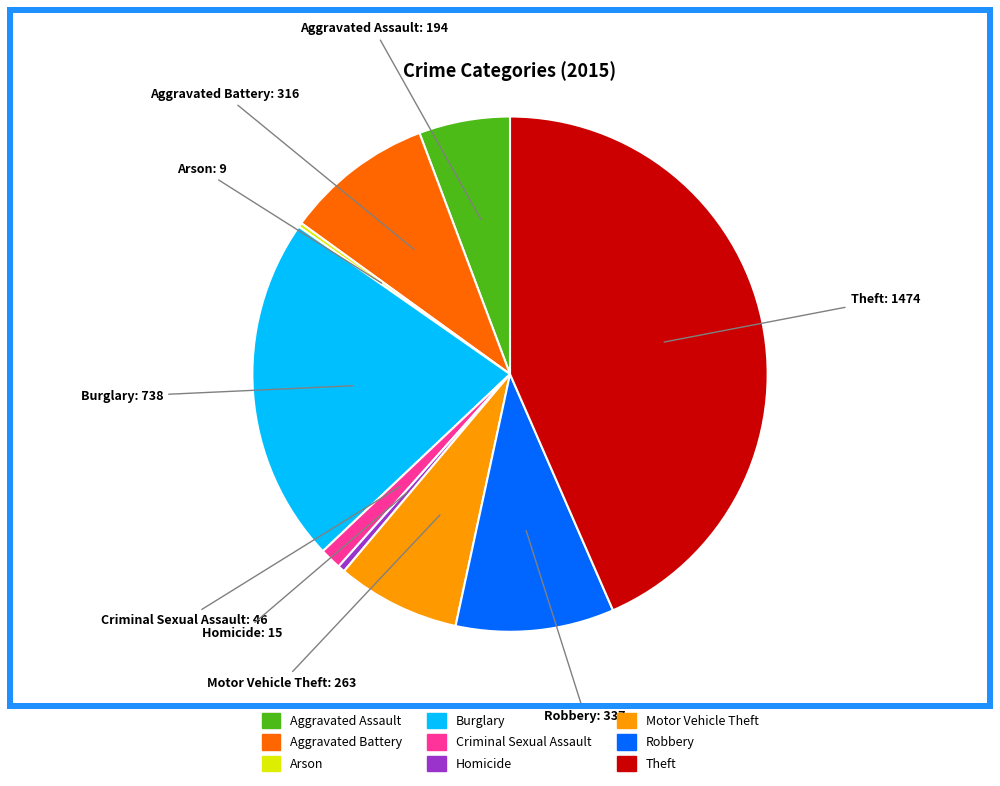

Does any single category account for the majority?

No